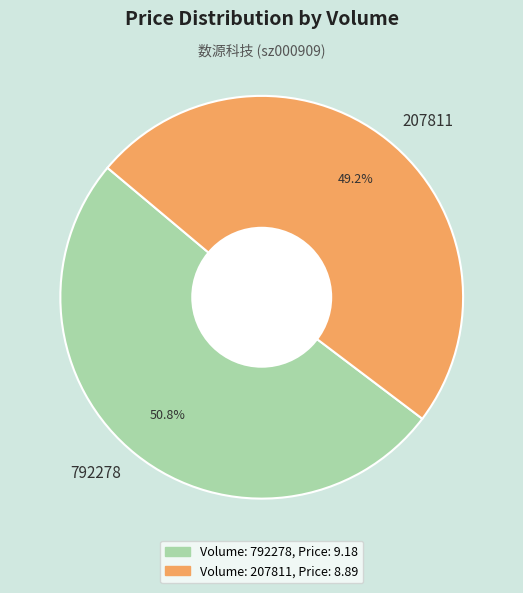

The 207811 slice represents 49% of the pie. True or false?

True